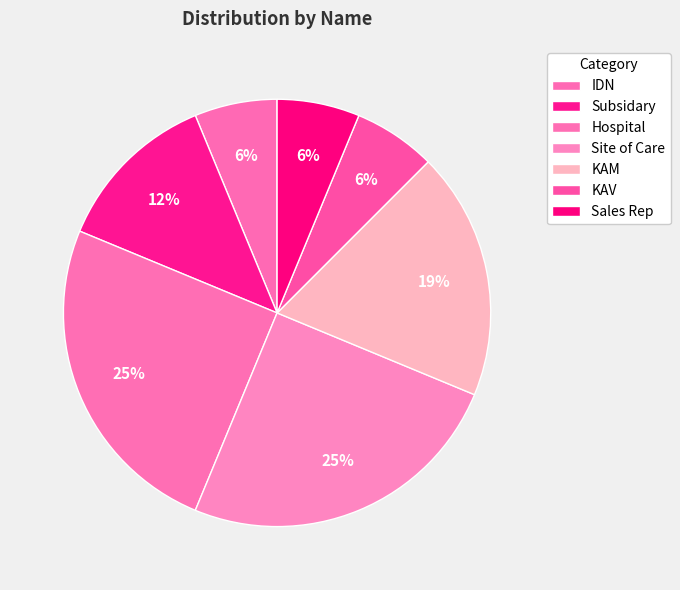

The Hospital slice represents 25% of the pie. True or false?

True